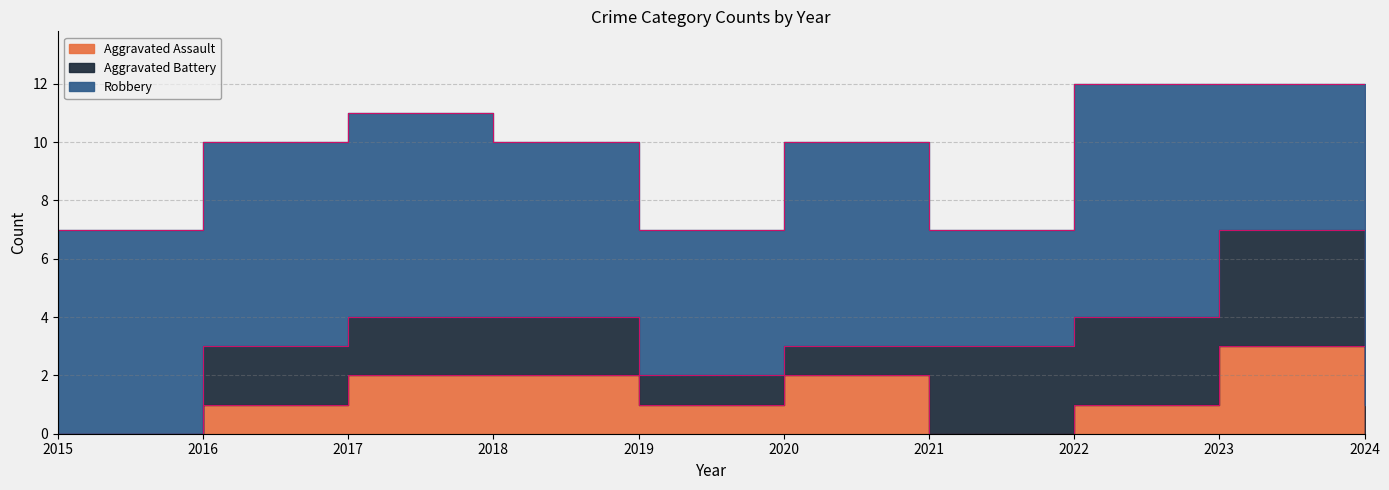

Rank the series at 2018 from highest to lowest value.

Robbery, Aggravated Assault, Aggravated Battery